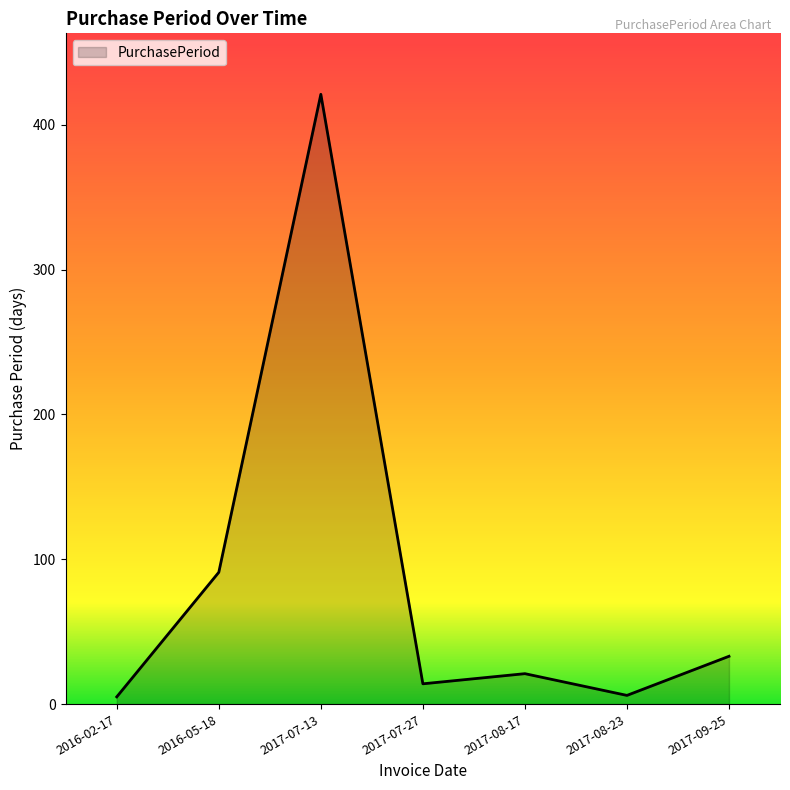

Does the chart display data point markers on the line(s)?

No